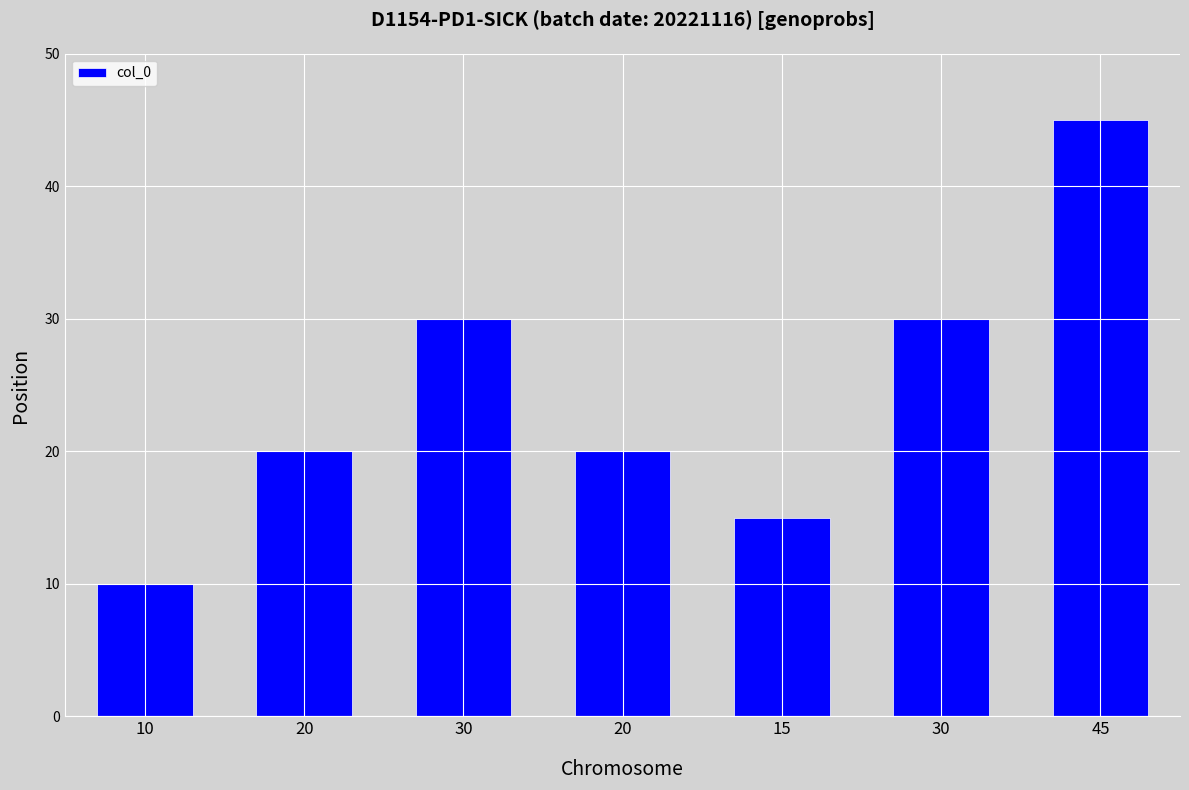

Are the bars horizontal?

No